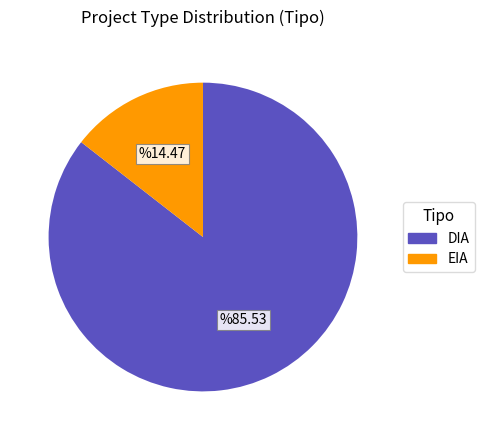

Is it true that EIA is 14% of the pie?

True